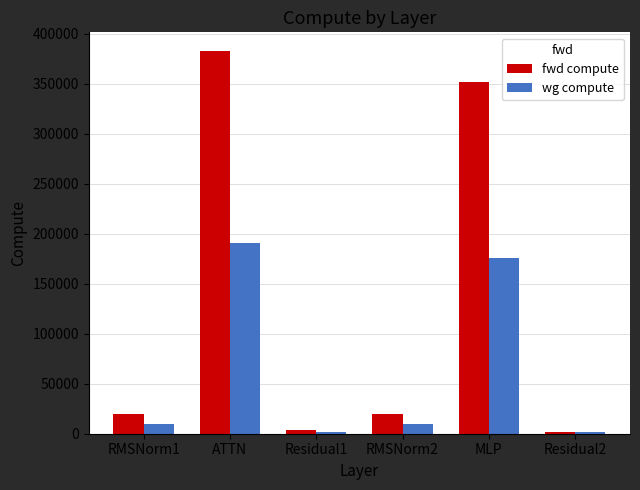

Which series has the widest spread of values?

fwd compute